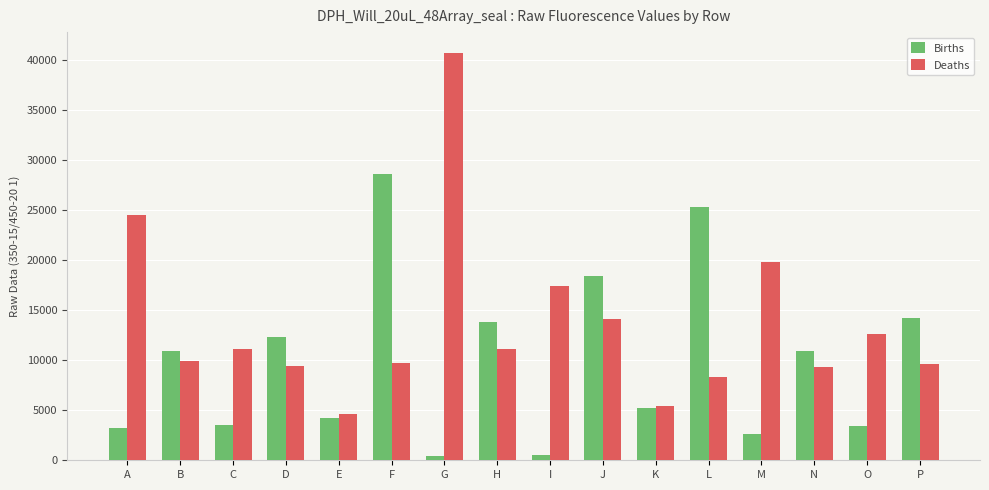

The value of Births at B is 16068. True or false?

False